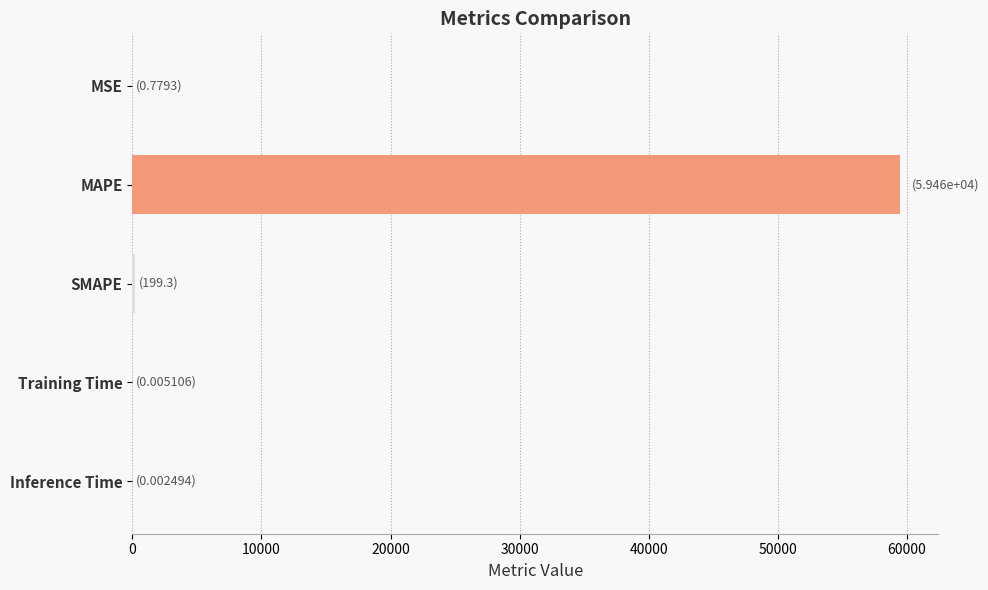

What is the maximum value shown in the chart?

59456.5